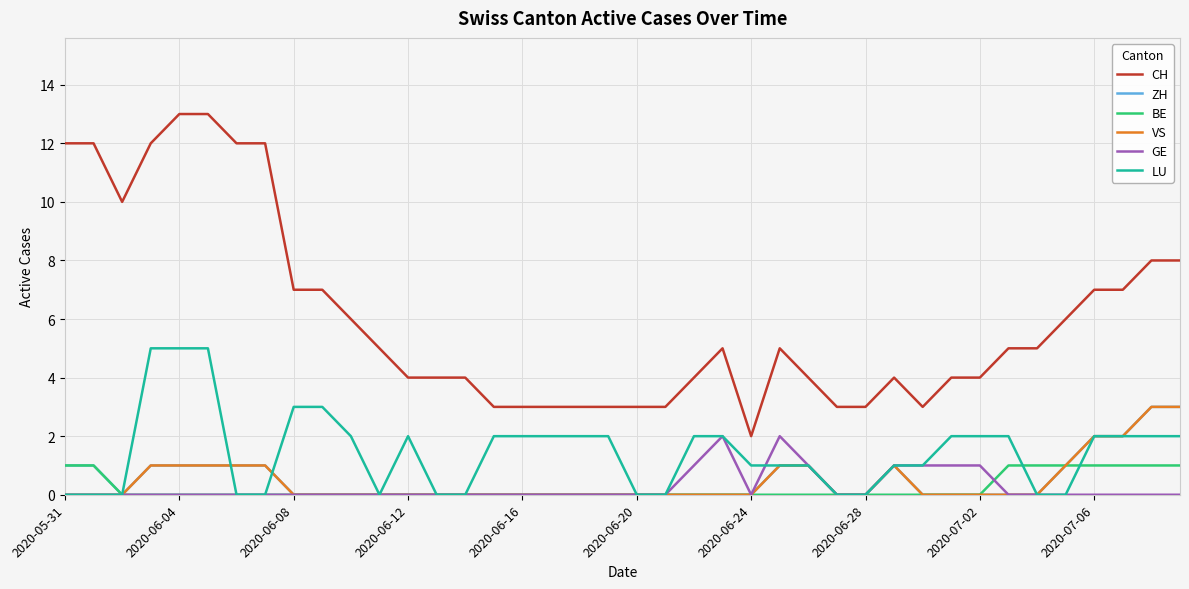

True or false: CH and GE intersect in this chart.

False